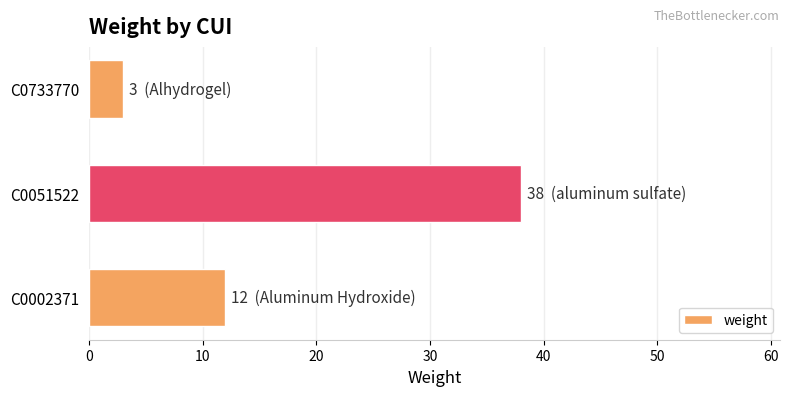

How many values are between 3 and 38?

3